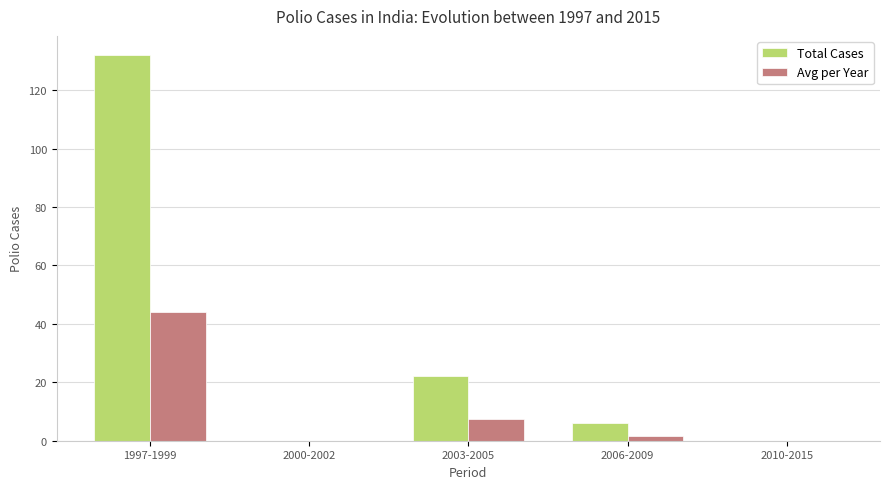

How many data points does each series have?

5